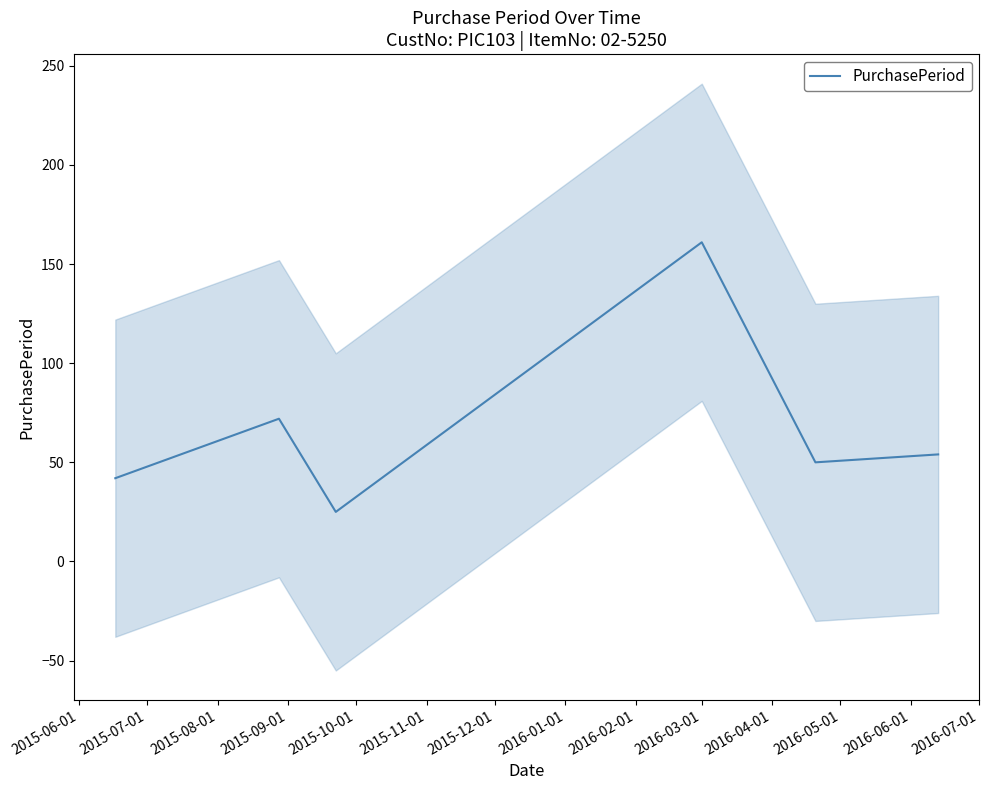

Reading right to left, extract all data points from this chart.

54	50	161	25	72	42